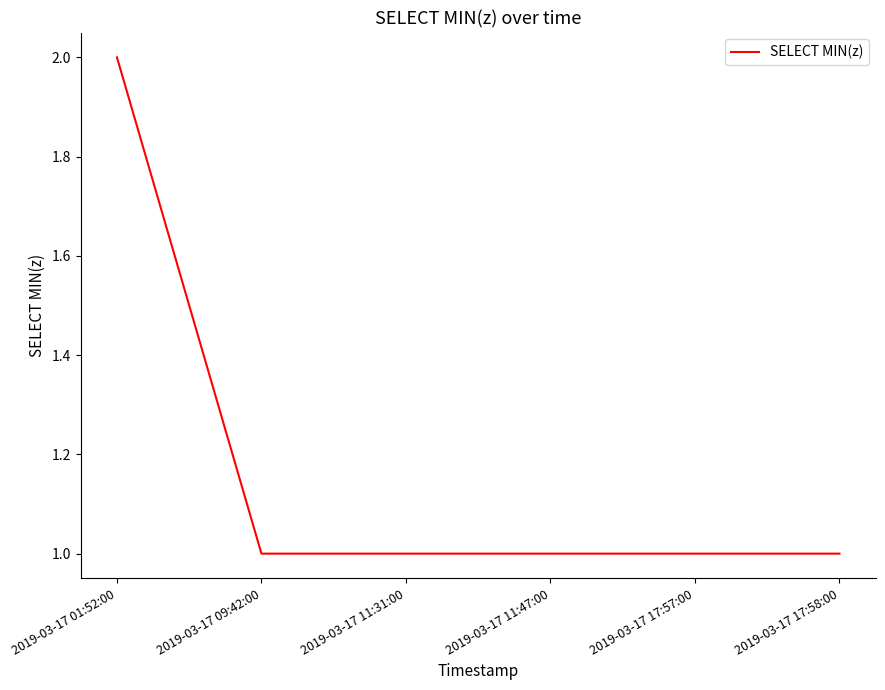

Reading right to left, what are all the values shown in this chart?

1	1	1	1	1	2